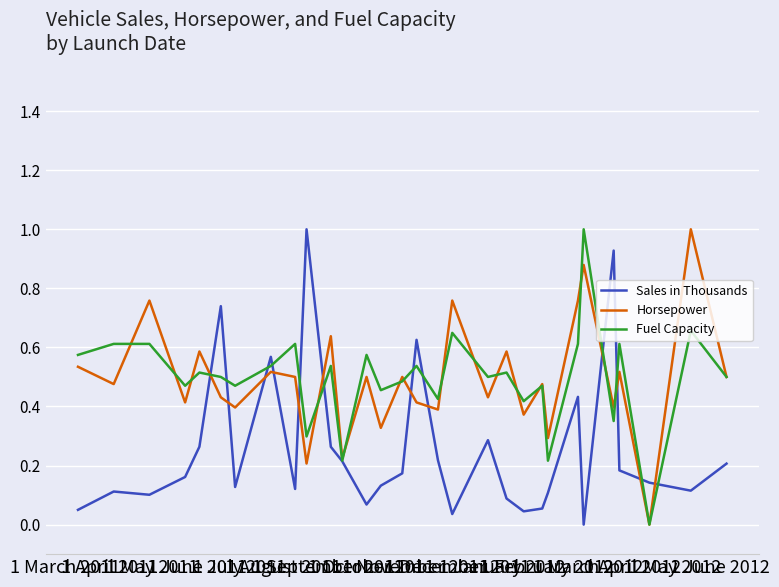

What is the greatest value displayed?

1.0